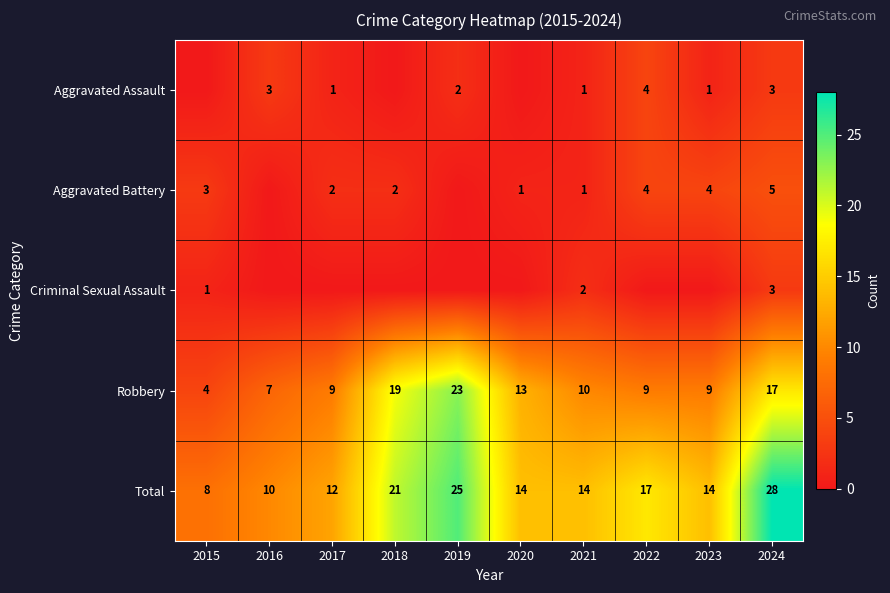

The value of Total at 2024 is 28. True or false?

True